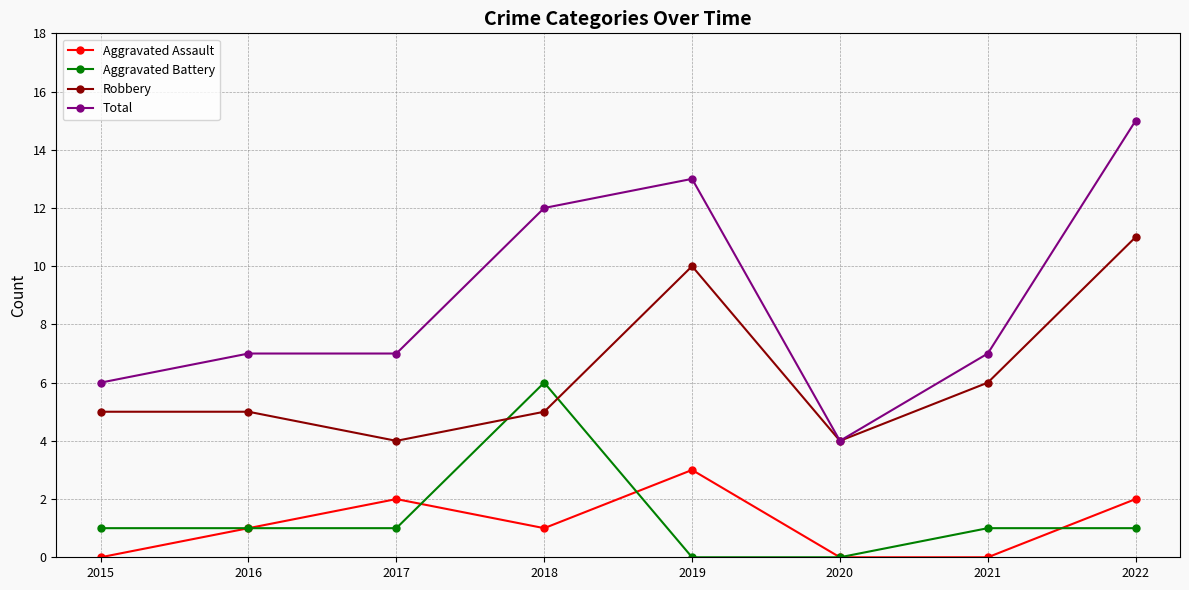

At which category is the sum across all series the highest?

2022